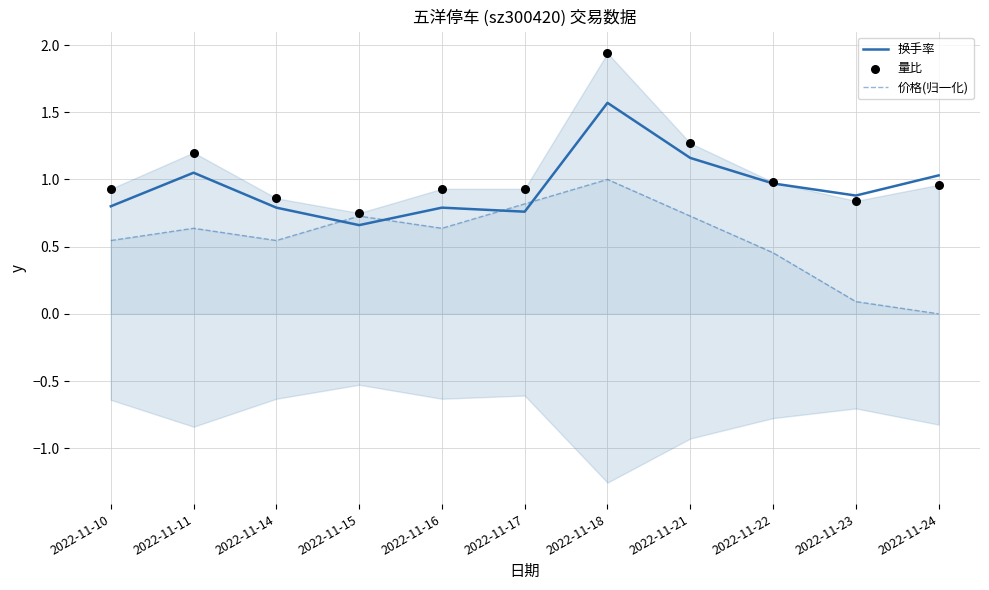

Is the value of 量比 at 2022-11-11 greater than the value of 换手率 at 2022-11-10?

Yes